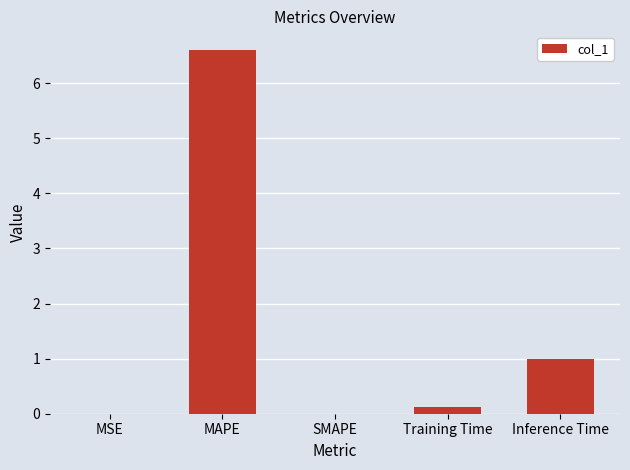

Is it true that the value at MAPE is 6.6?

True